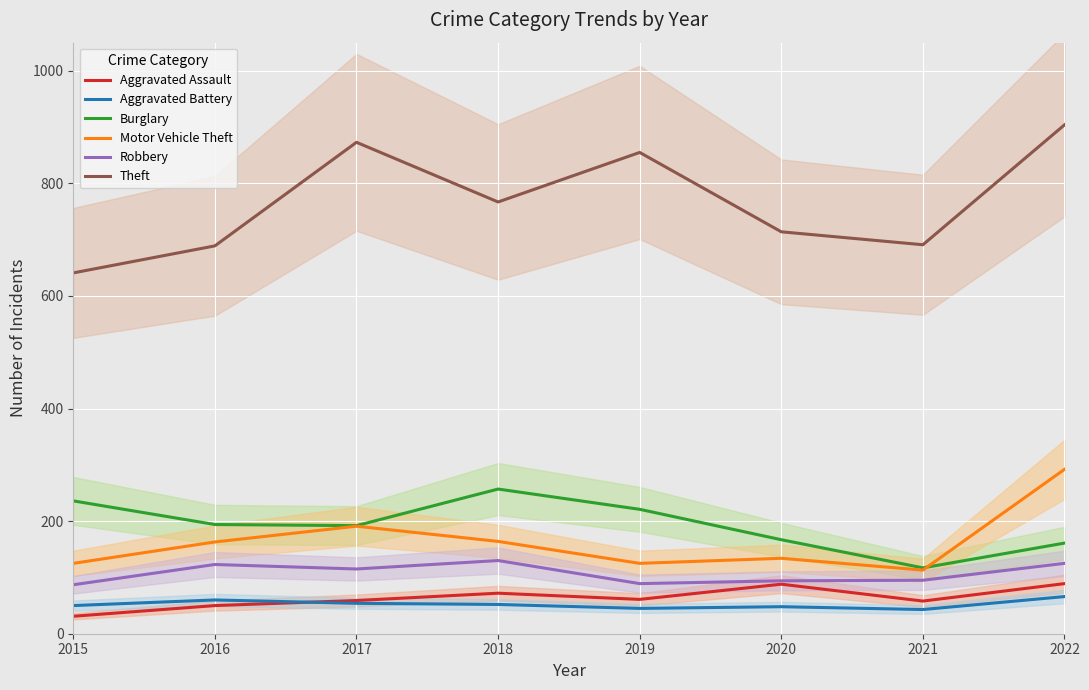

What is the sum of all Burglary values?

1545